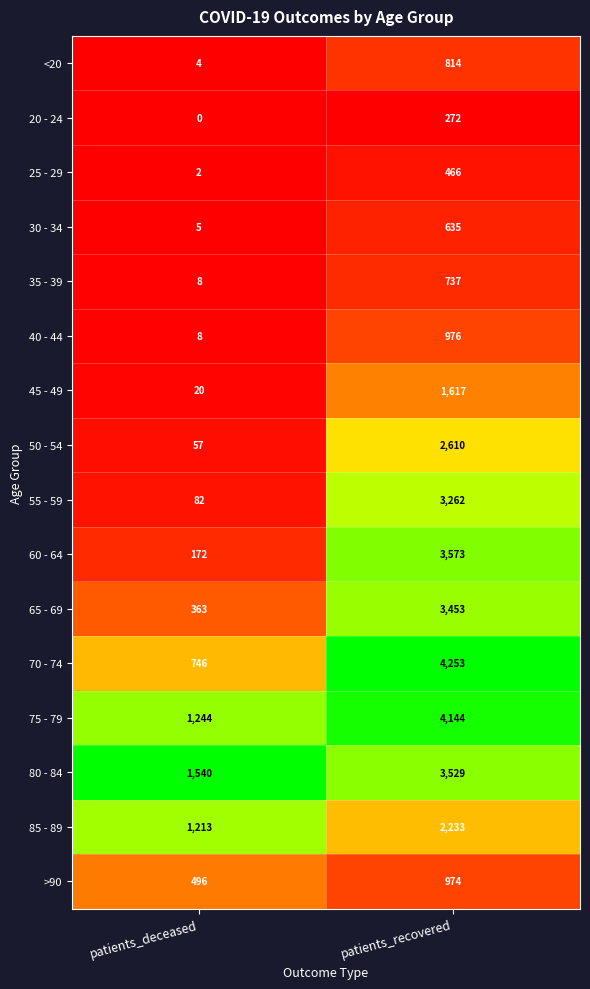

Read the 60 - 64 value at patients_deceased, to the nearest 50.

150